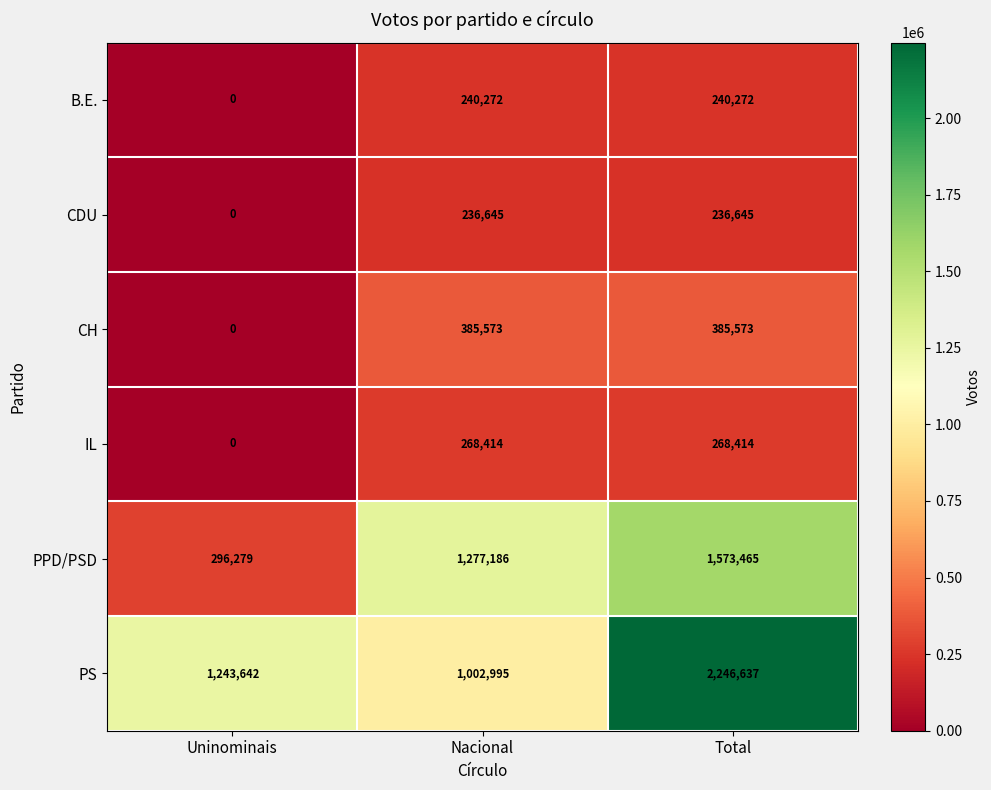

True or false: PS has a value of 2246637 at Total.

True